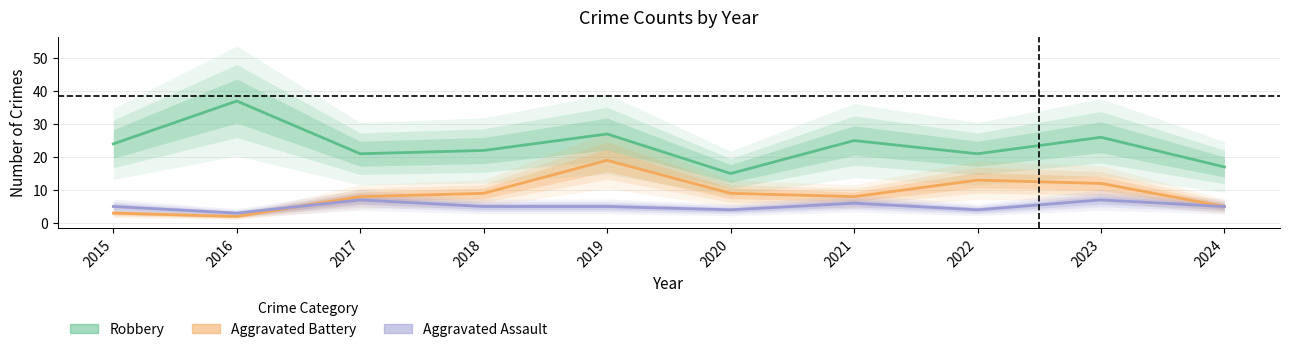

How many lines are shown in the chart?

3